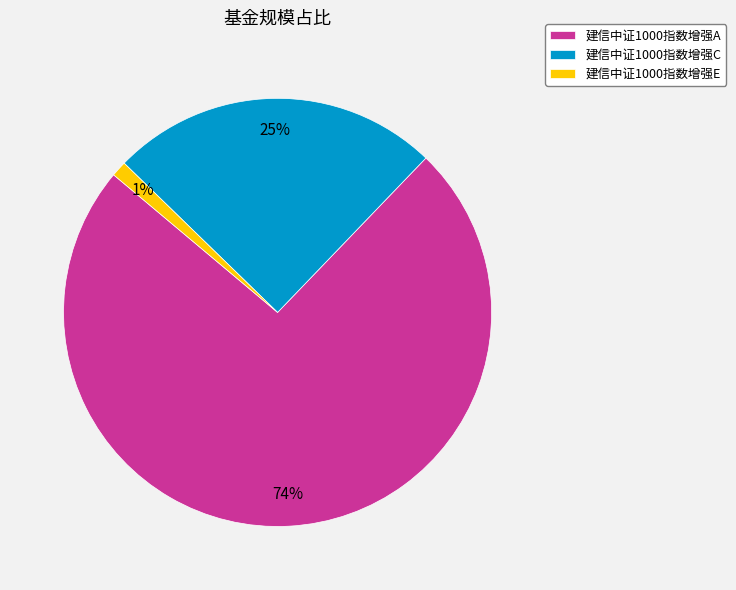

Is it true that 建信中证1000指数增强A is 74% of the pie?

True